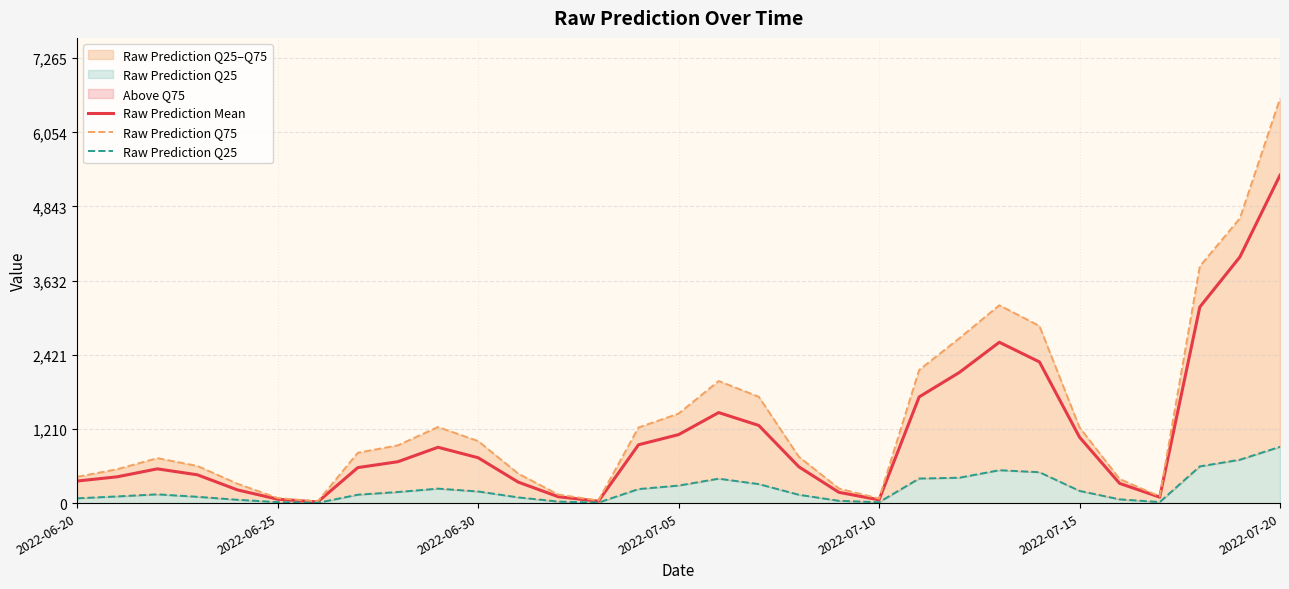

Reading left to right, what are all the values shown in this chart?

Raw Prediction Mean: 360.2	429.2	559.1	461.4	215.0	63.0	18.6	579.4	675.7	911.2	740.8	342.6	103.7	30.9	951.9	1118.0	1477.9	1267.8	592.3	175.6	53.2	1733.5	2131.9	2626.1	2305.3	1076.0	321.9	97.0	3200.9	4018.9	5353.5
Raw Prediction Q75: 429.0	553.0	734.0	606.0	315.0	83.0	26.0	822.0	943.0	1242.0	1013.0	482.0	139.0	42.0	1234.0	1461.0	1993.0	1736.0	756.0	238.0	73.0	2173.0	2690.0	3230.0	2892.0	1236.0	393.0	109.0	3866.0	4650.0	6605.0
Raw Prediction Q25: 78.0	109.0	143.0	103.0	54.0	16.0	4.0	137.0	181.0	236.0	190.0	93.0	25.0	8.0	229.0	286.0	399.0	310.0	136.0	37.0	14.0	401.0	414.0	537.0	504.0	199.0	61.0	17.0	599.0	708.0	919.0